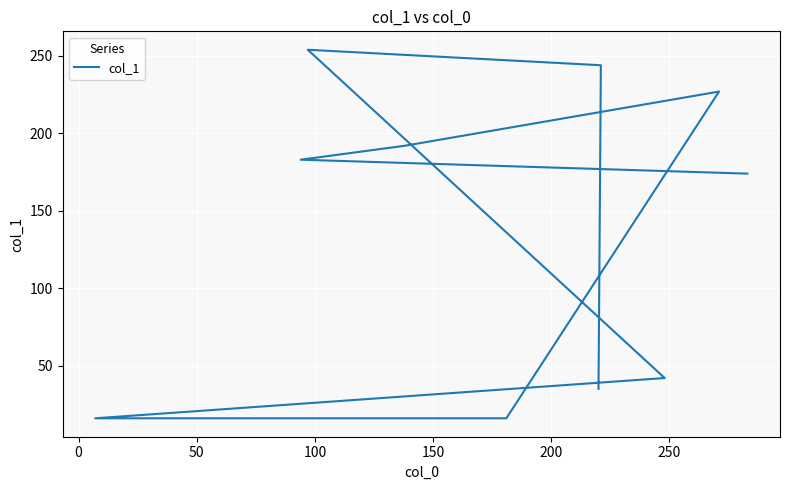

Reading left to right, list all the values displayed in this chart.

174	183	192	227	16	16	42	254	244	35